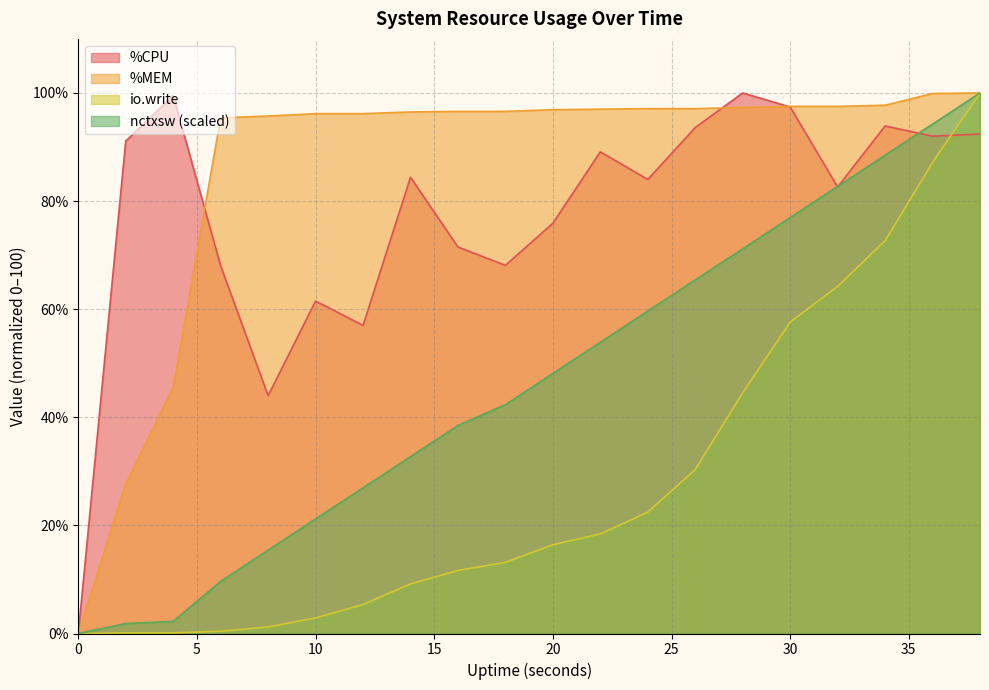

What is the total value across all series at 26?

286.4